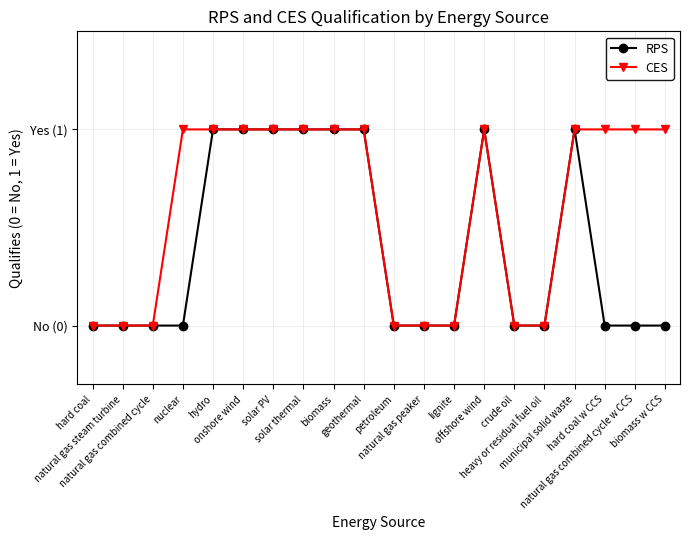

What are all the series names shown in the legend?

RPS, CES